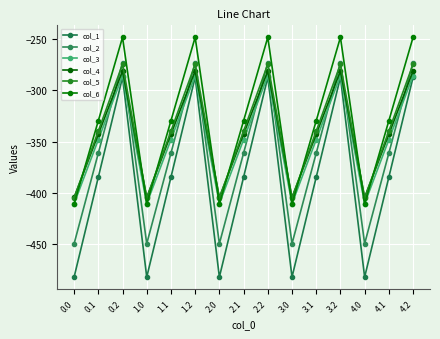

What are all the series names shown in the legend?

col_1, col_2, col_3, col_4, col_5, col_6